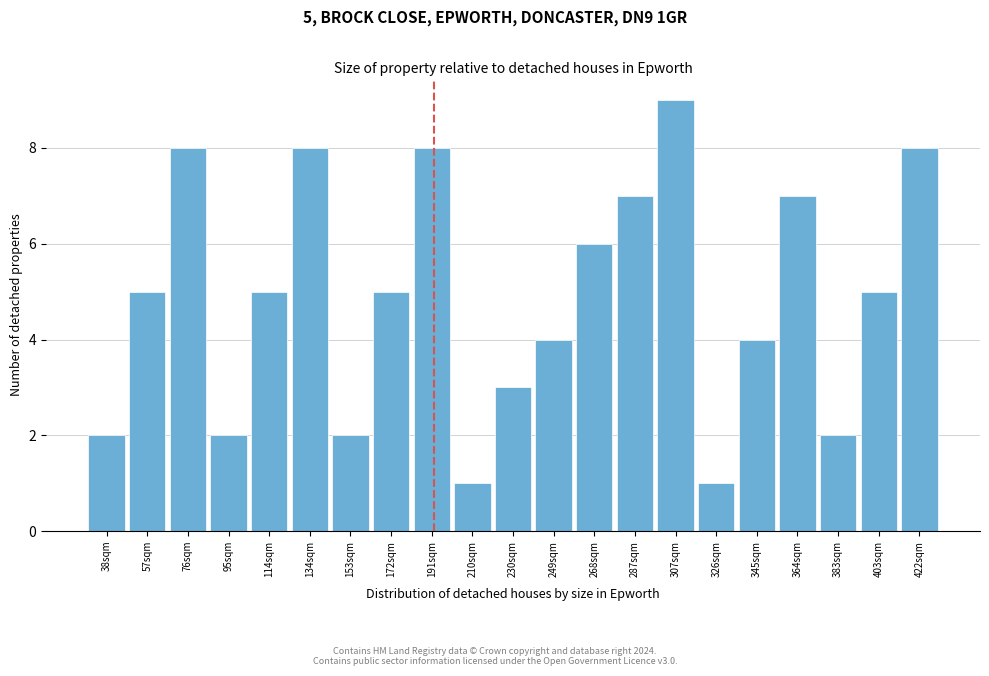

Reading left to right, extract all data points from this chart.

38sqm=2	57sqm=5	76sqm=8	95sqm=2	114sqm=5	134sqm=8	153sqm=2	172sqm=5	191sqm=8	210sqm=1	230sqm=3	249sqm=4	268sqm=6	287sqm=7	307sqm=9	326sqm=1	345sqm=4	364sqm=7	383sqm=2	403sqm=5	422sqm=8